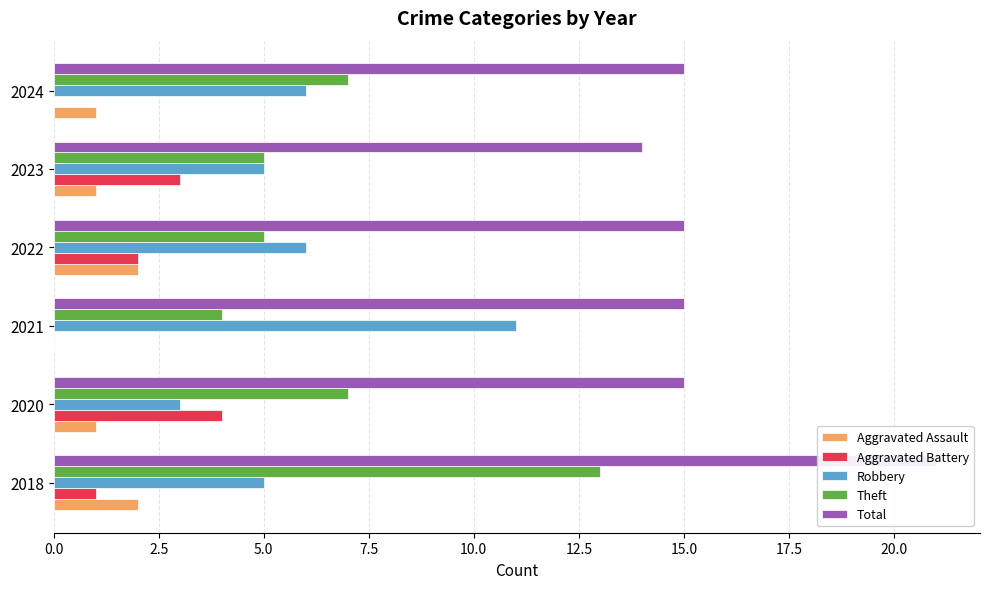

What is the maximum value shown in the chart?

21